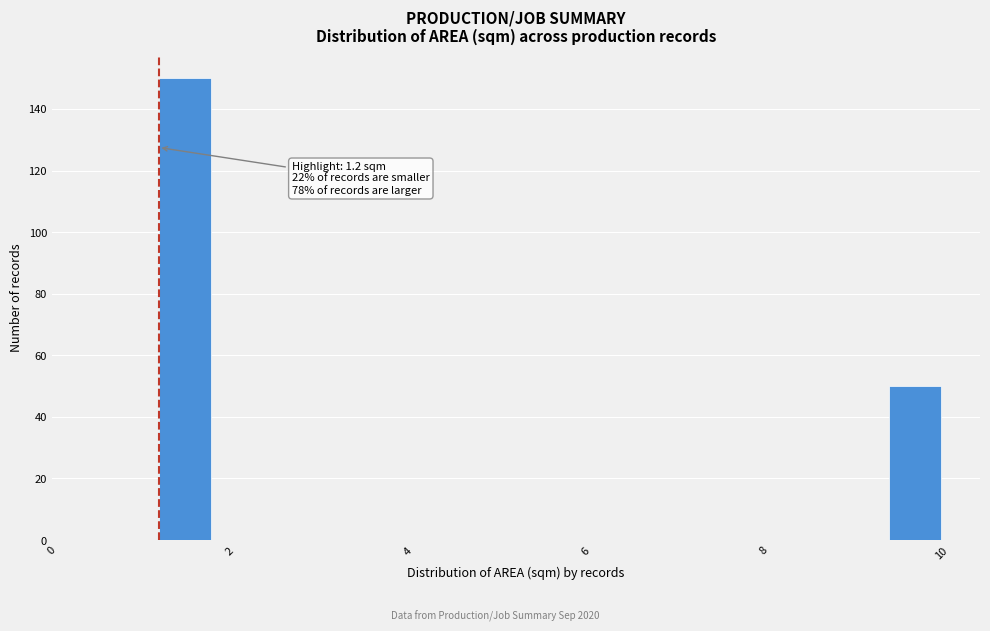

Read against the x-axis, roughly where is the centre of the tallest bar?

1.4